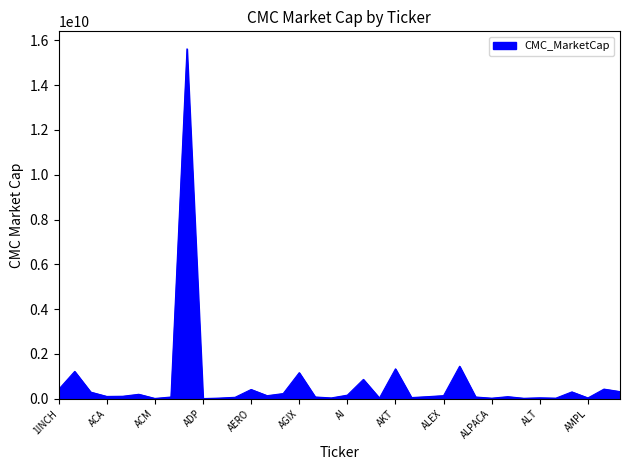

What is the difference between the maximum and minimum values?

15615536147